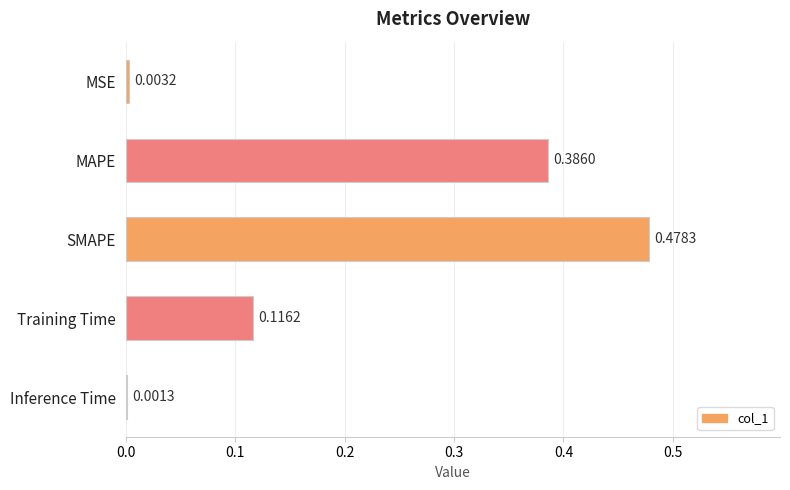

How many series are shown in this chart?

1